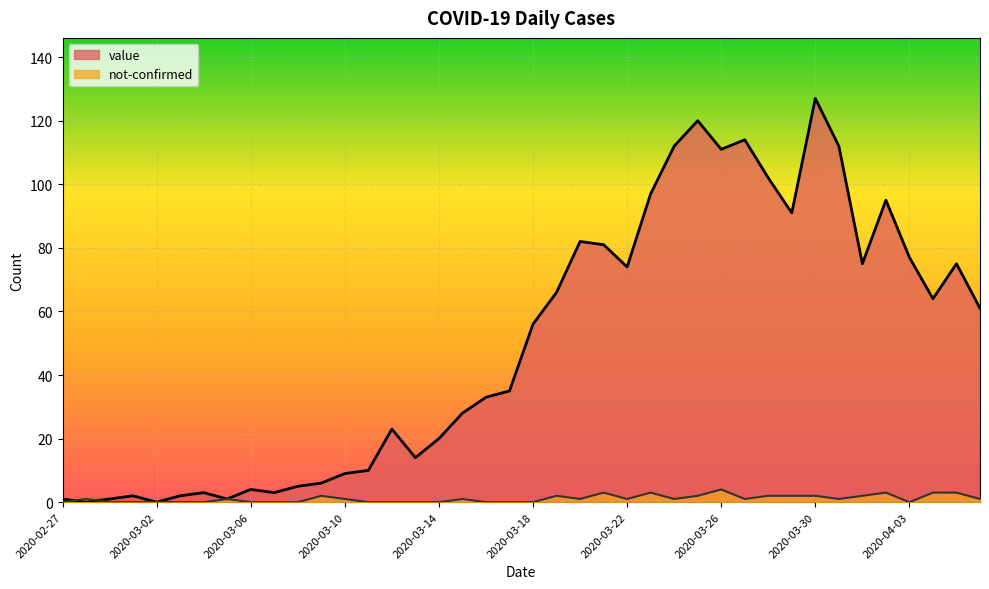

True or false: not-confirmed has more than 0 interior local peaks.

True